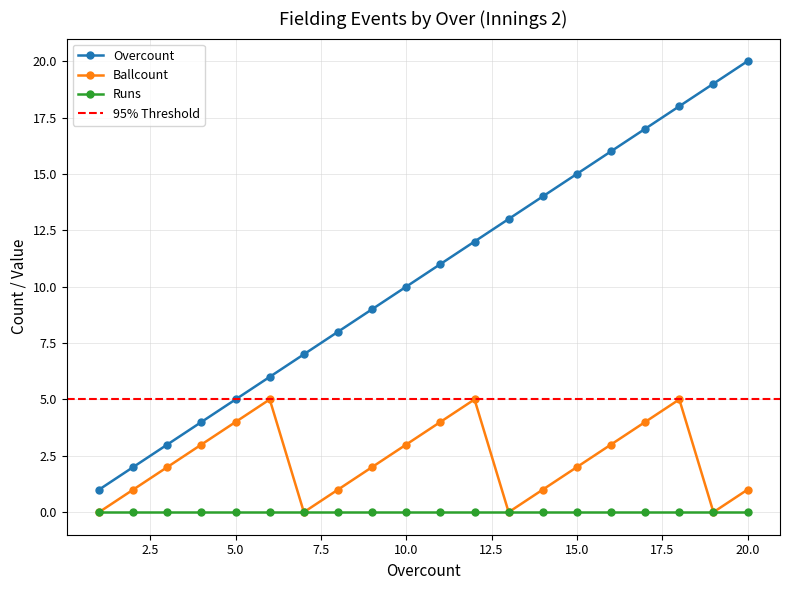

How many data points in Overcount are less than 11?

10